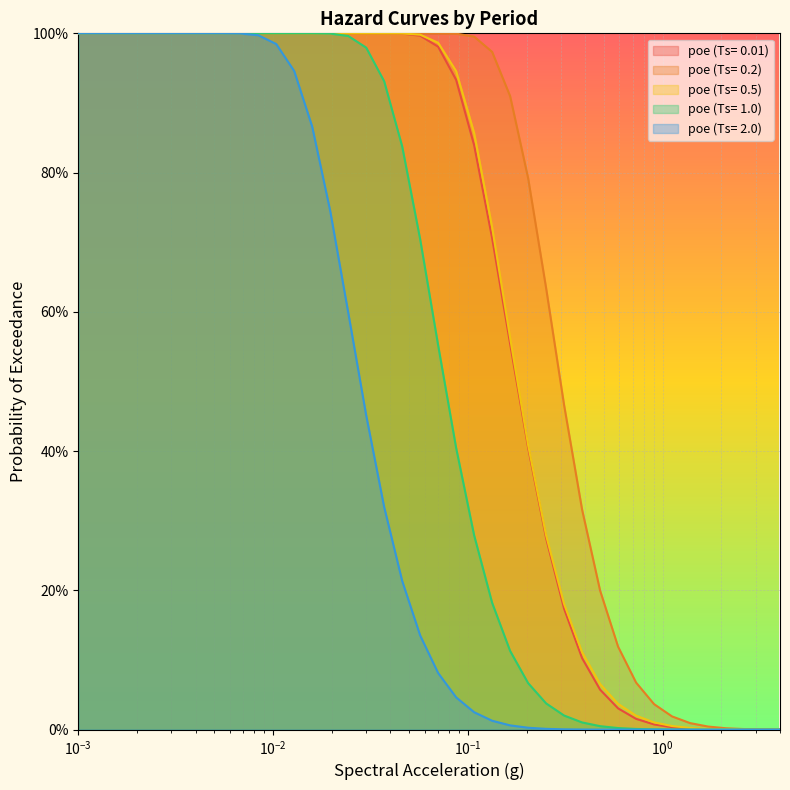

True or false: poe (Ts= 2.0) has more than 2 points higher than both neighbors.

False